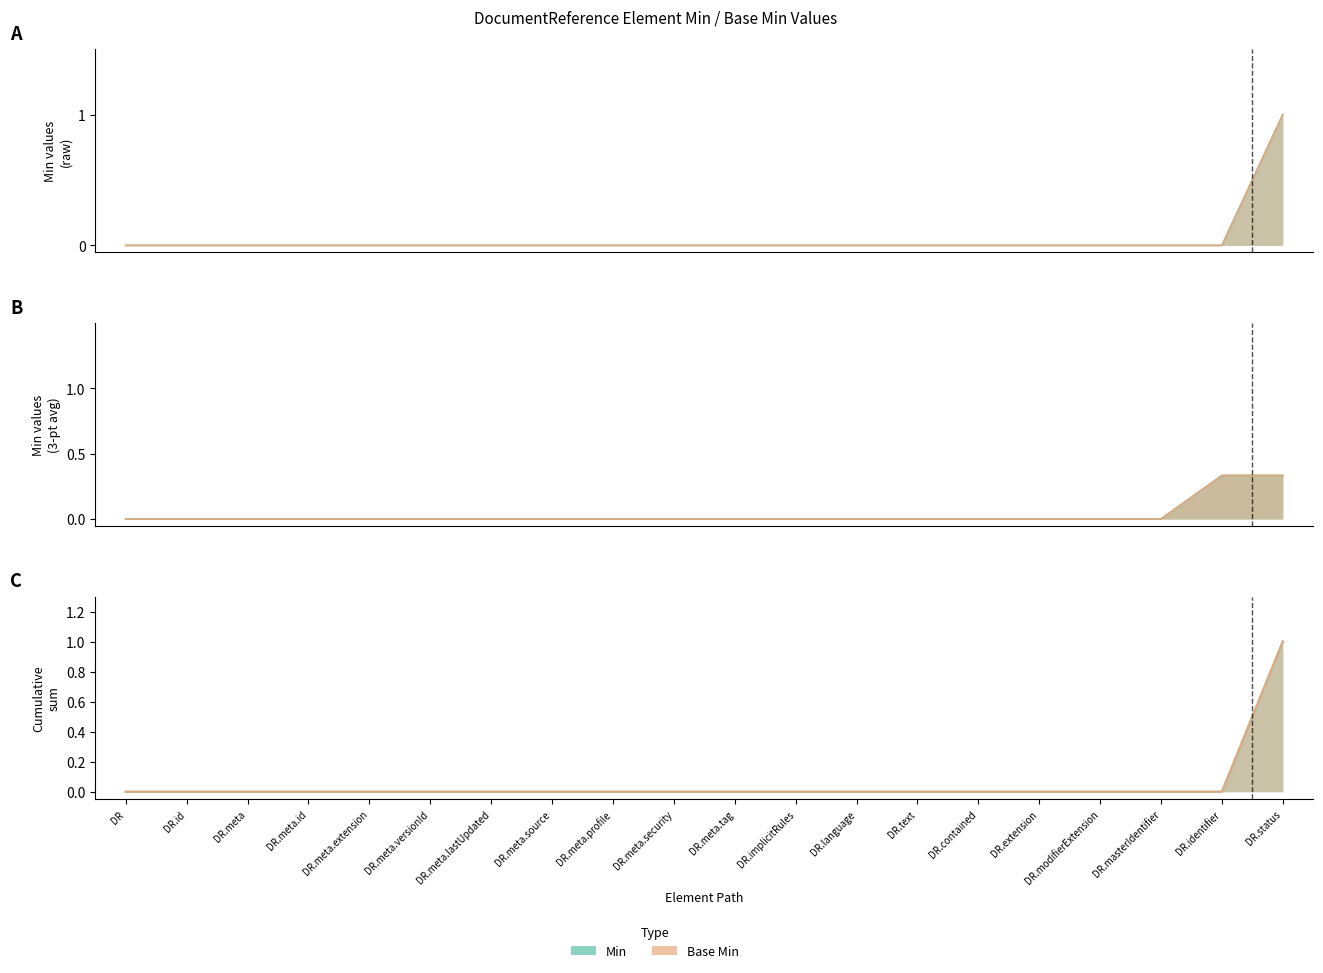

The Min series shows 0 at DR.masterIdentifier. True or false?

True